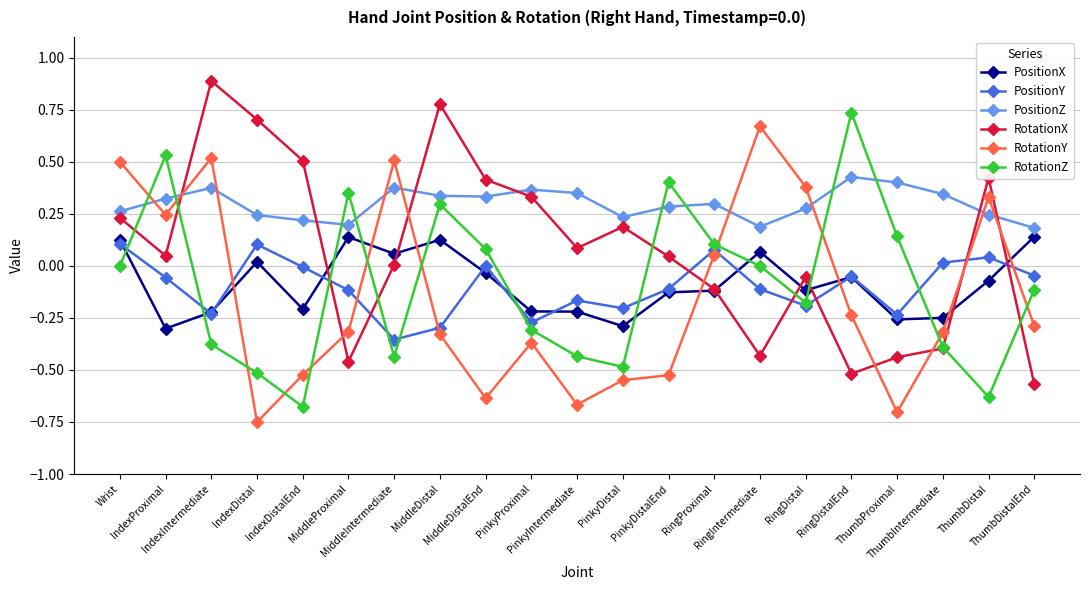

True or false: PositionX has more than 2 points higher than both neighbors.

True